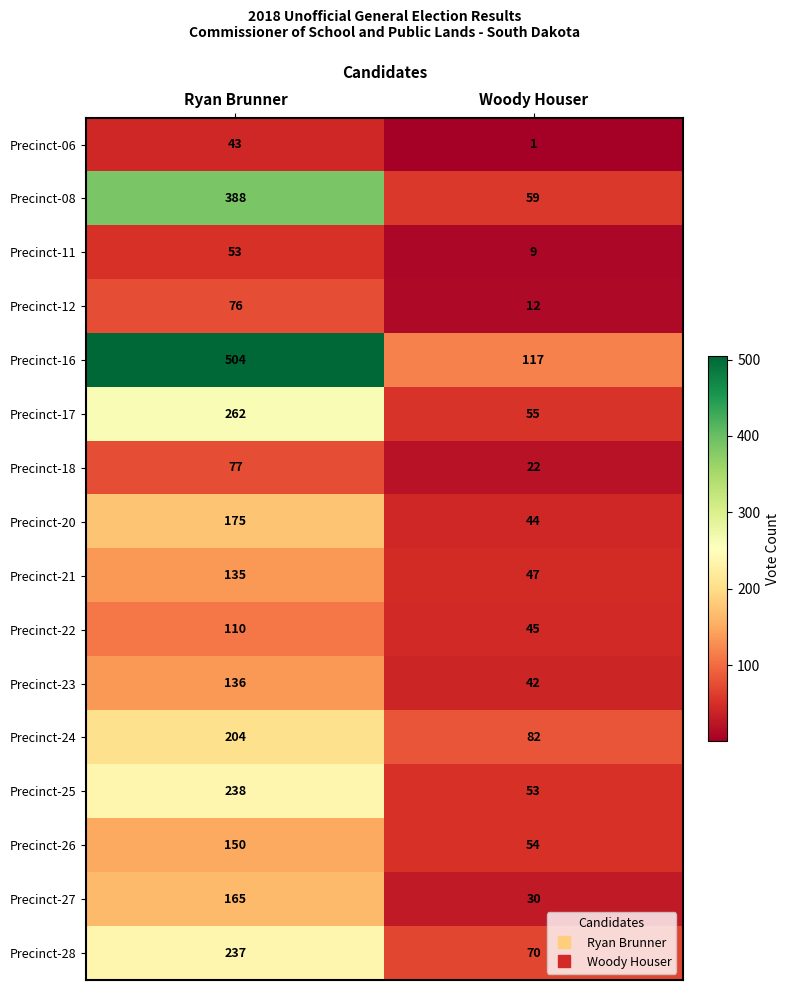

At how many categories does at least one series exceed 311?

1